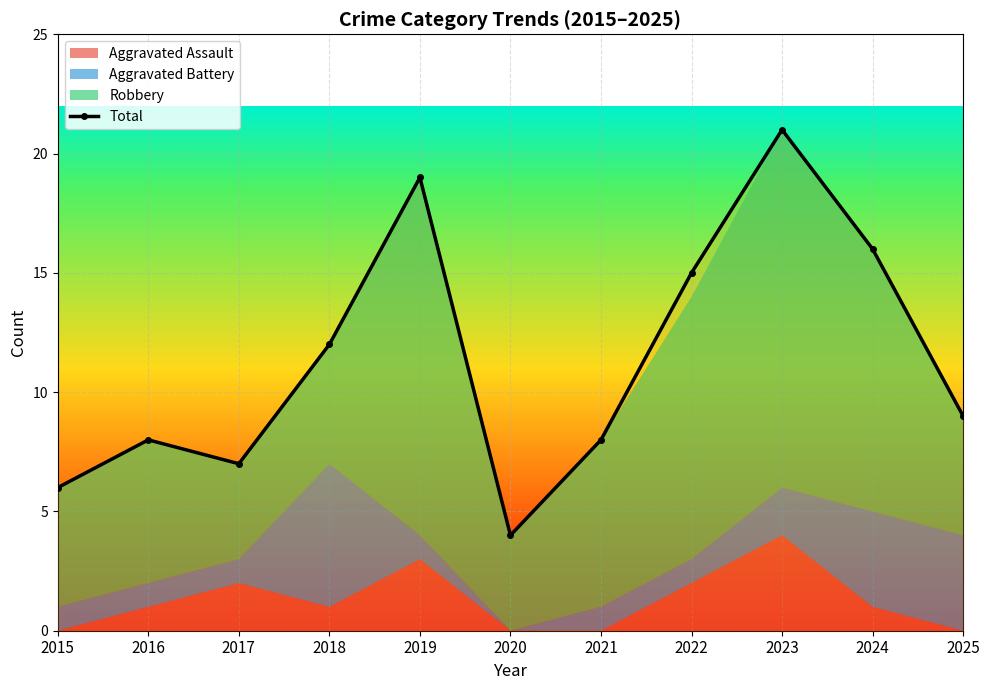

The value at 2015 is 6. True or false?

True